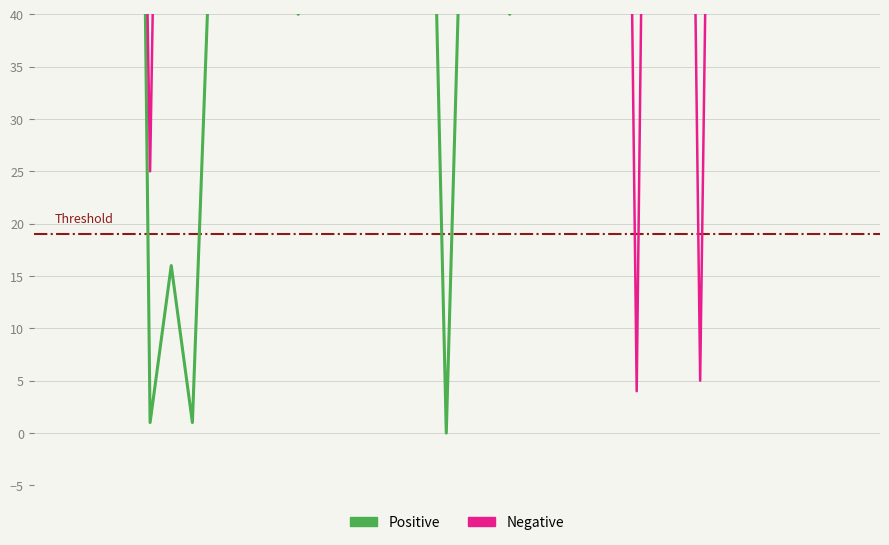

Reading right to left, extract all data points from this chart.

Positive: 39=244	38=56	37=195	36=195	35=185	34=199	33=159	32=94	31=157	30=97	29=139	28=129	27=210	26=180	25=171	24=78	23=161	22=40	21=56	20=72	19=0	18=88	17=175	16=176	15=187	14=55	13=44	12=40	11=73	10=160	9=102	8=56	7=1	6=16	5=1	4=177	3=194	2=56	1=88	0=115
Negative: 39=86	38=210	37=167	36=212	35=211	34=210	33=221	32=153	31=5	30=164	29=177	28=4	27=172	26=166	25=150	24=147	23=104	22=99	21=127	20=81	19=116	18=228	17=223	16=178	15=221	14=233	13=48	12=108	11=89	10=69	9=48	8=149	7=155	6=147	5=25	4=150	3=218	2=79	1=211	0=210